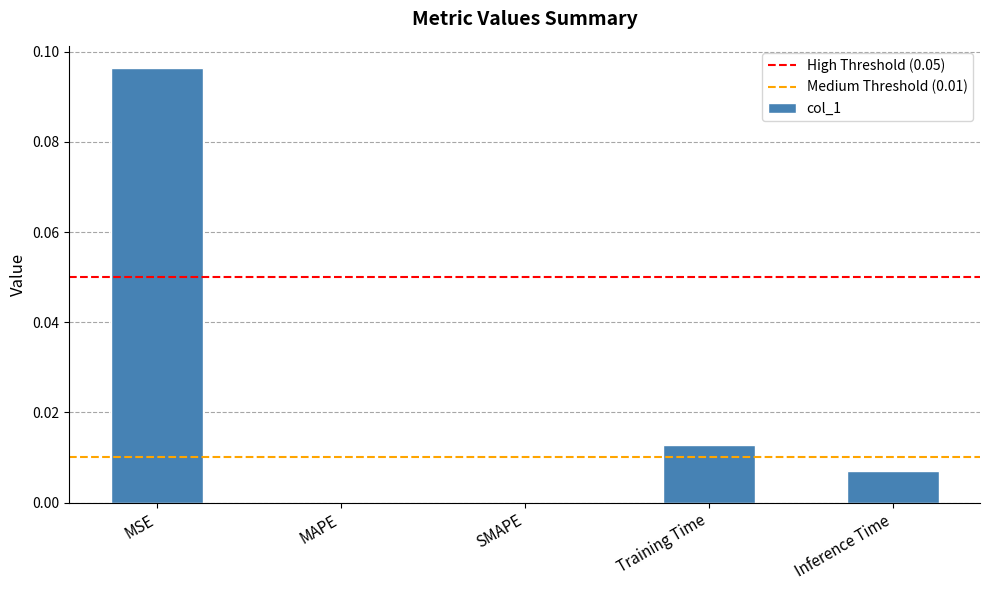

Between MSE and MAPE, which is larger?

MSE